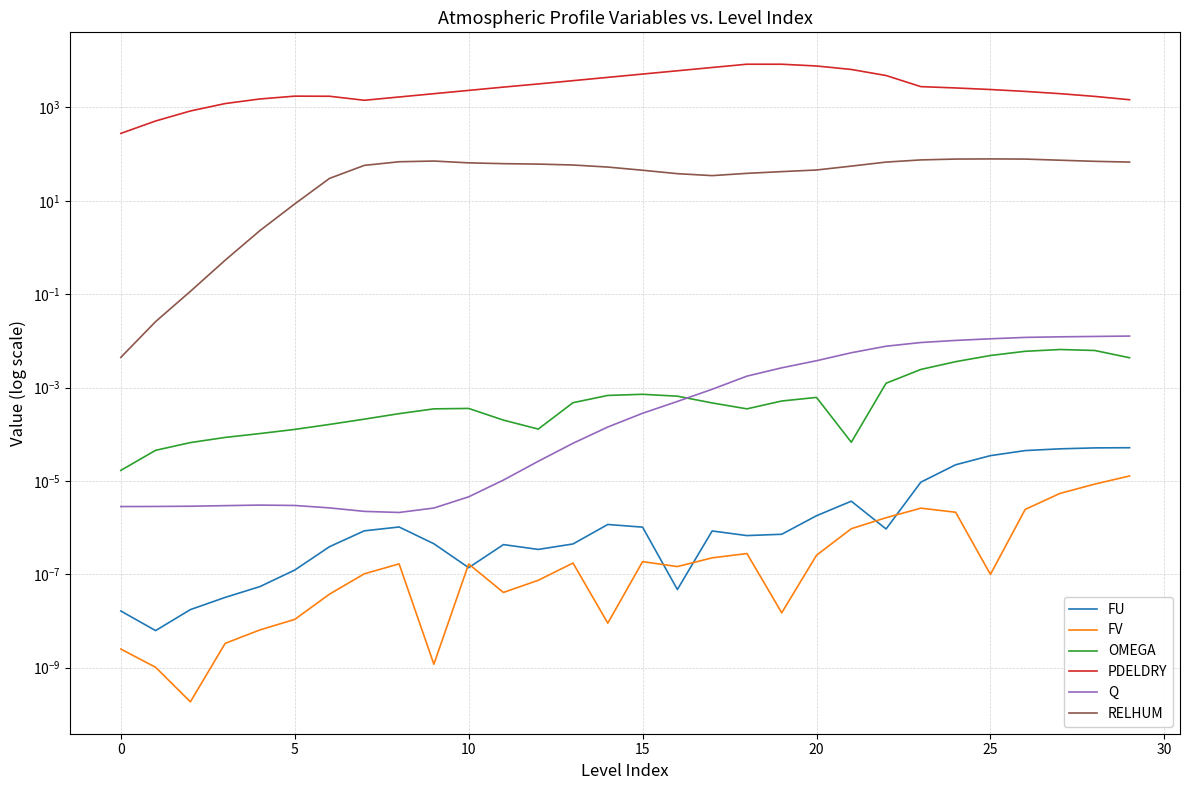

At how many categories does at least one series exceed 2508?

14